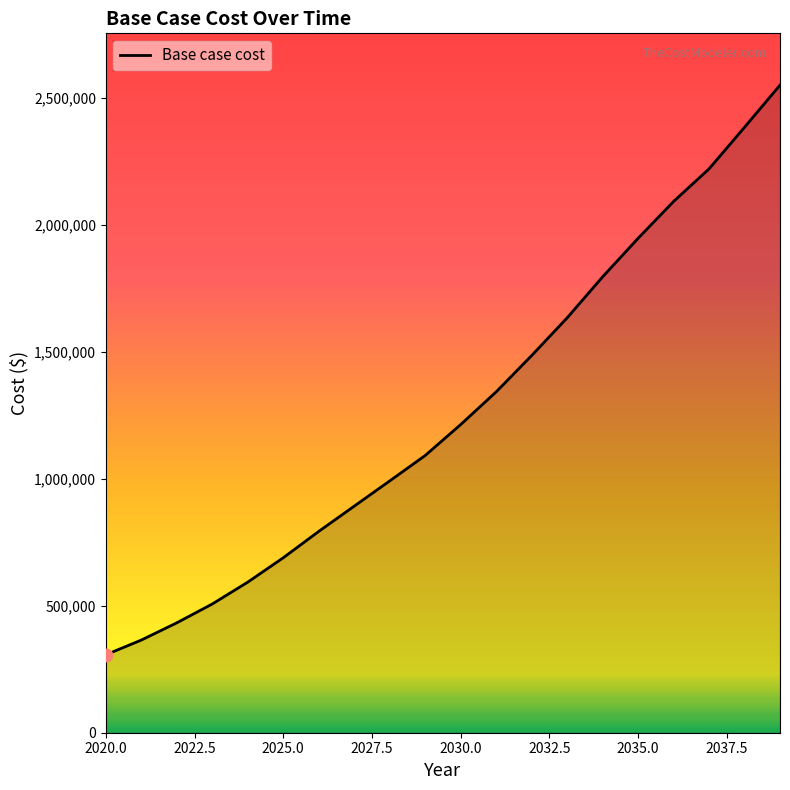

What is the difference between the maximum and minimum values?

2242357.1